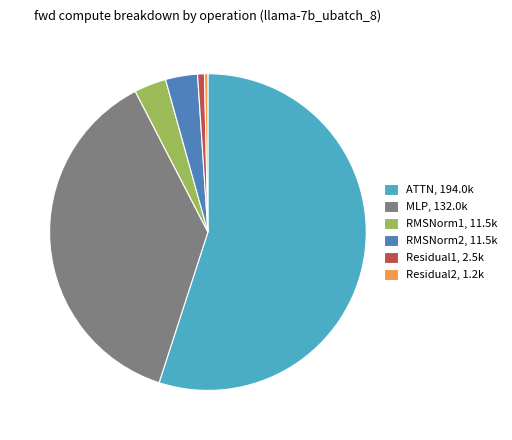

Which has a higher value, ATTN, 194.0k or MLP, 132.0k?

ATTN, 194.0k